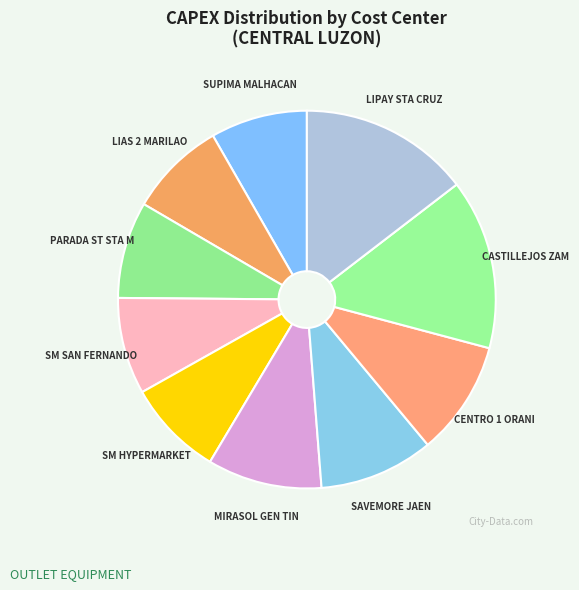

How many segments does this pie chart have?

10